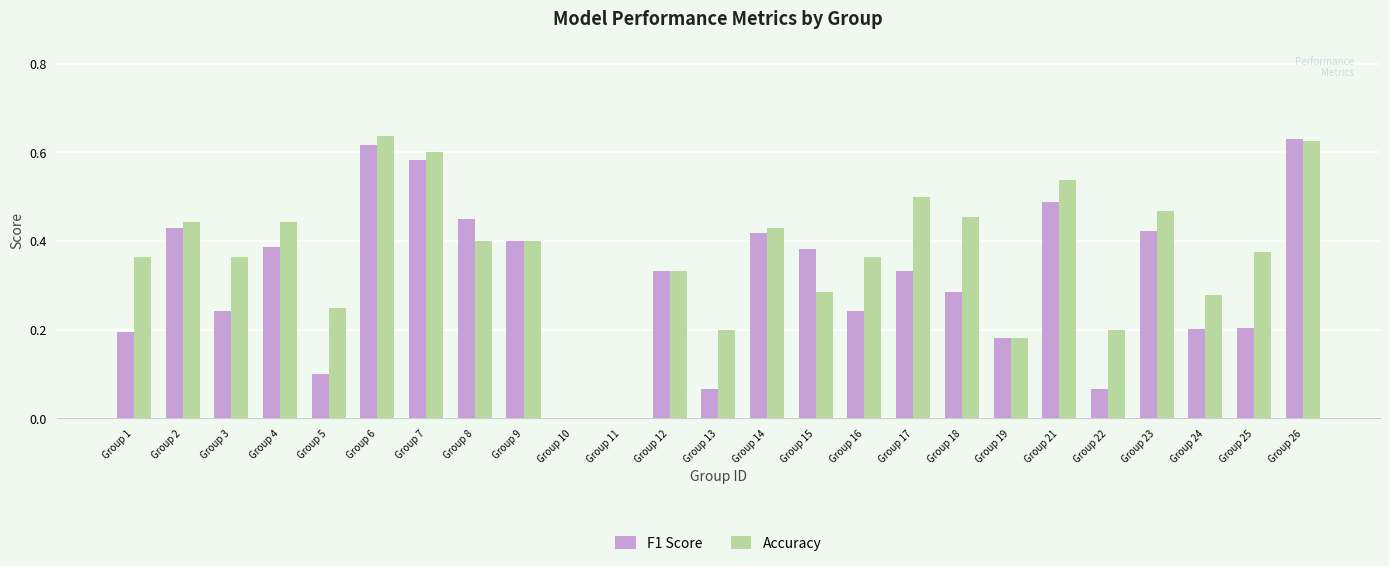

How many data points does each series have?

25